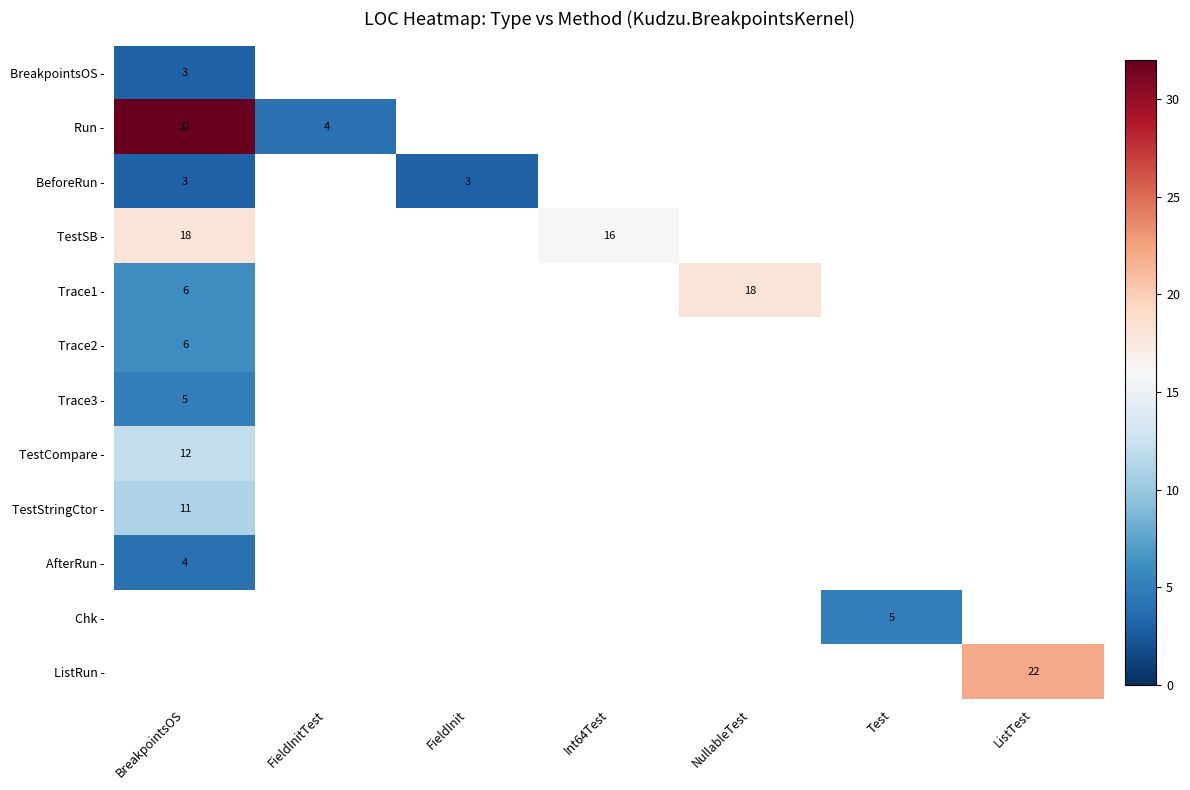

Between BreakpointsOS and Int64Test, which is larger?

Int64Test